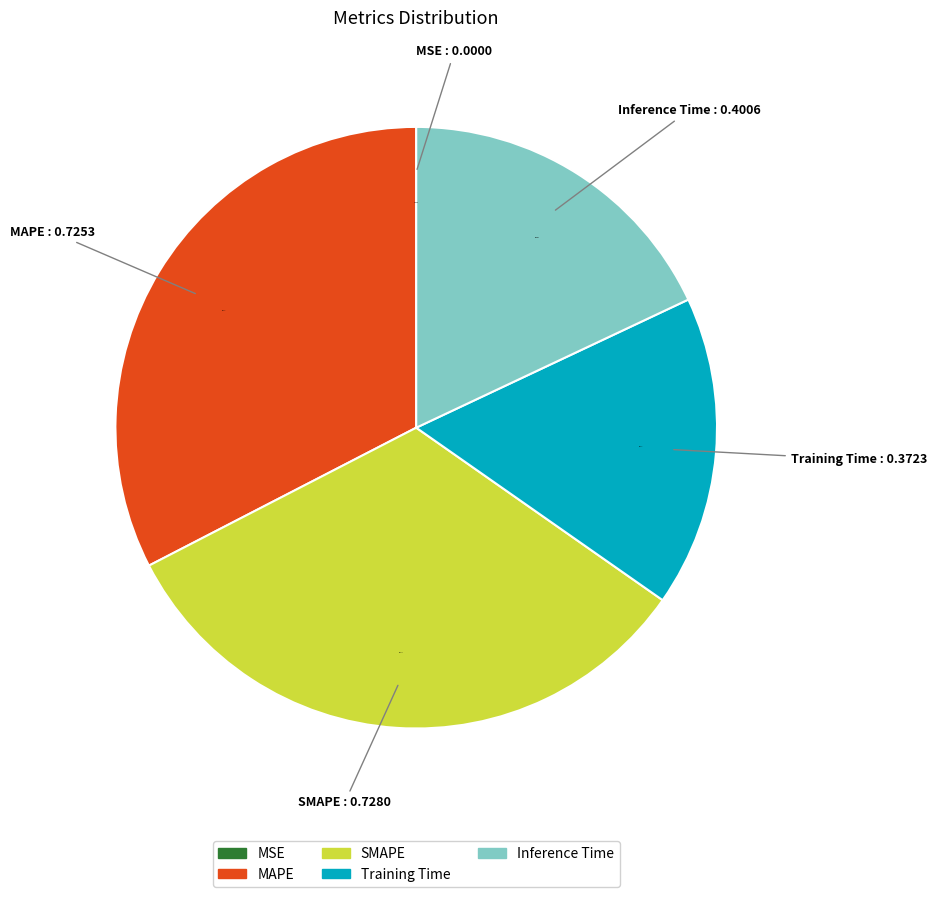

Is there any slice that represents more than half of the pie?

No